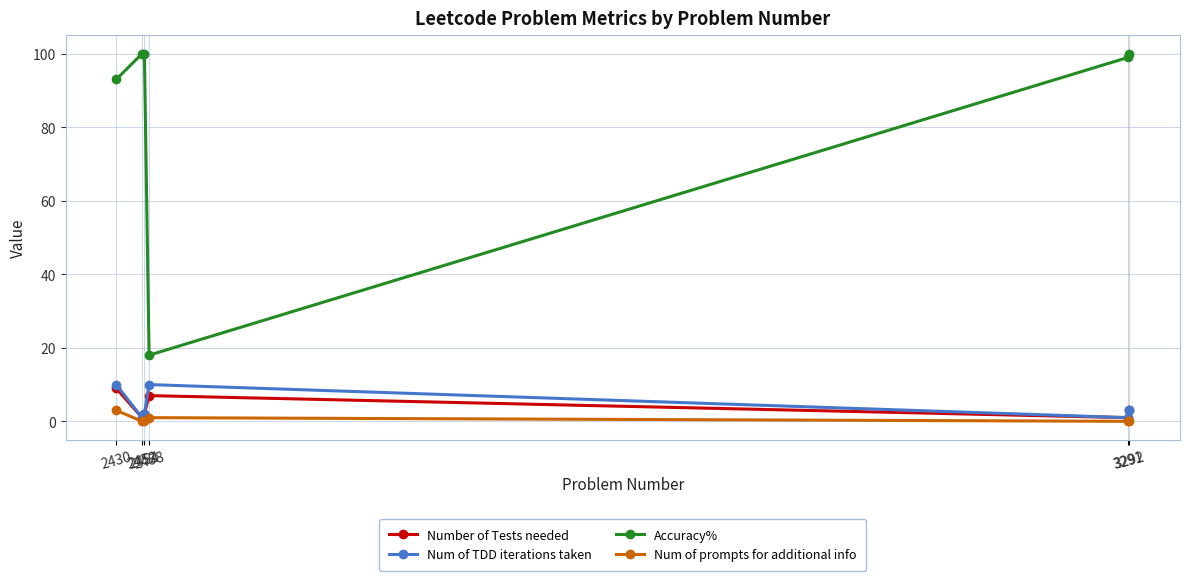

Which series changed the most between 2430 and 3291?

Num of TDD iterations taken